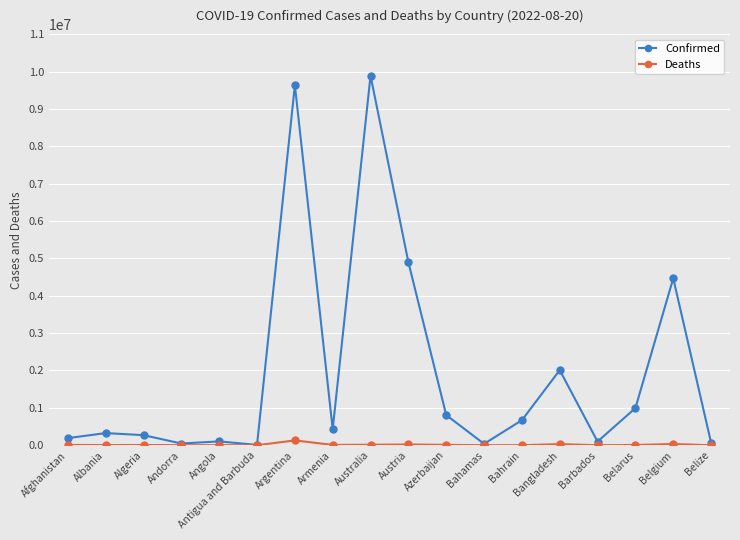

What is the difference between the Confirmed values at Belgium and Bahamas?

4429137